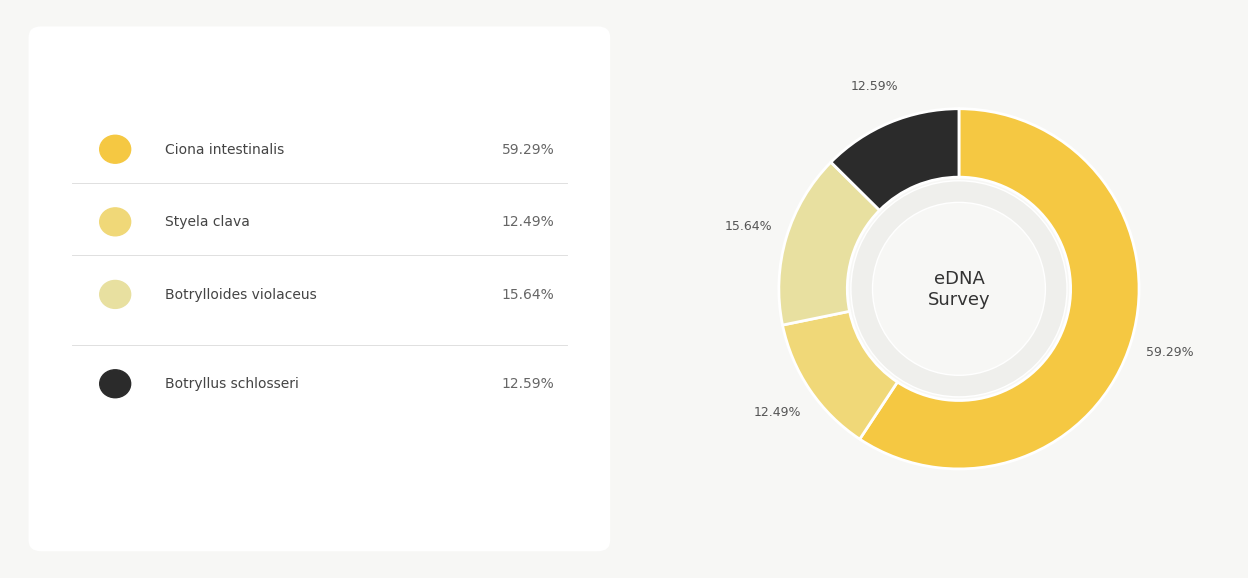

To the nearest percent, what is the difference between the largest and smallest slice percentages?

47%